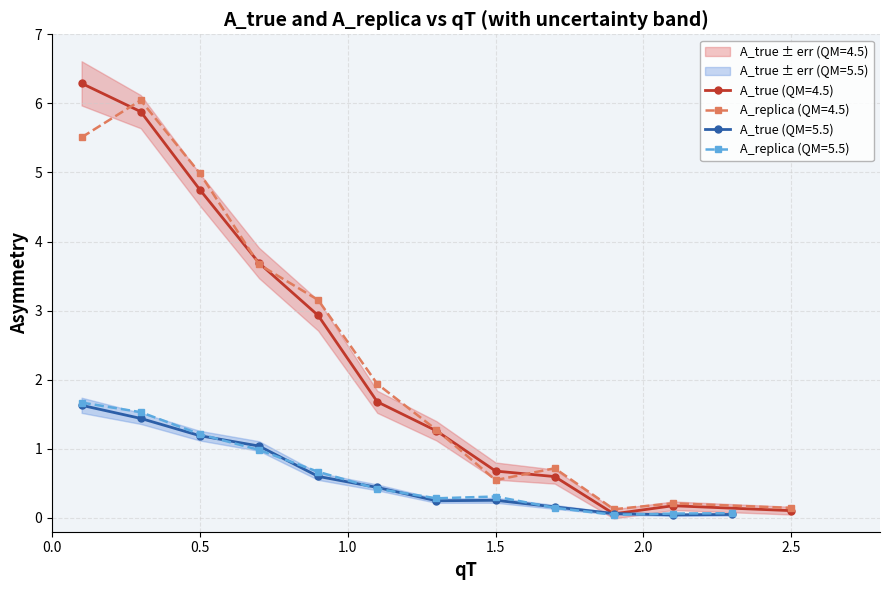

What is the maximum value for A_replica (QM=4.5)?

6.0